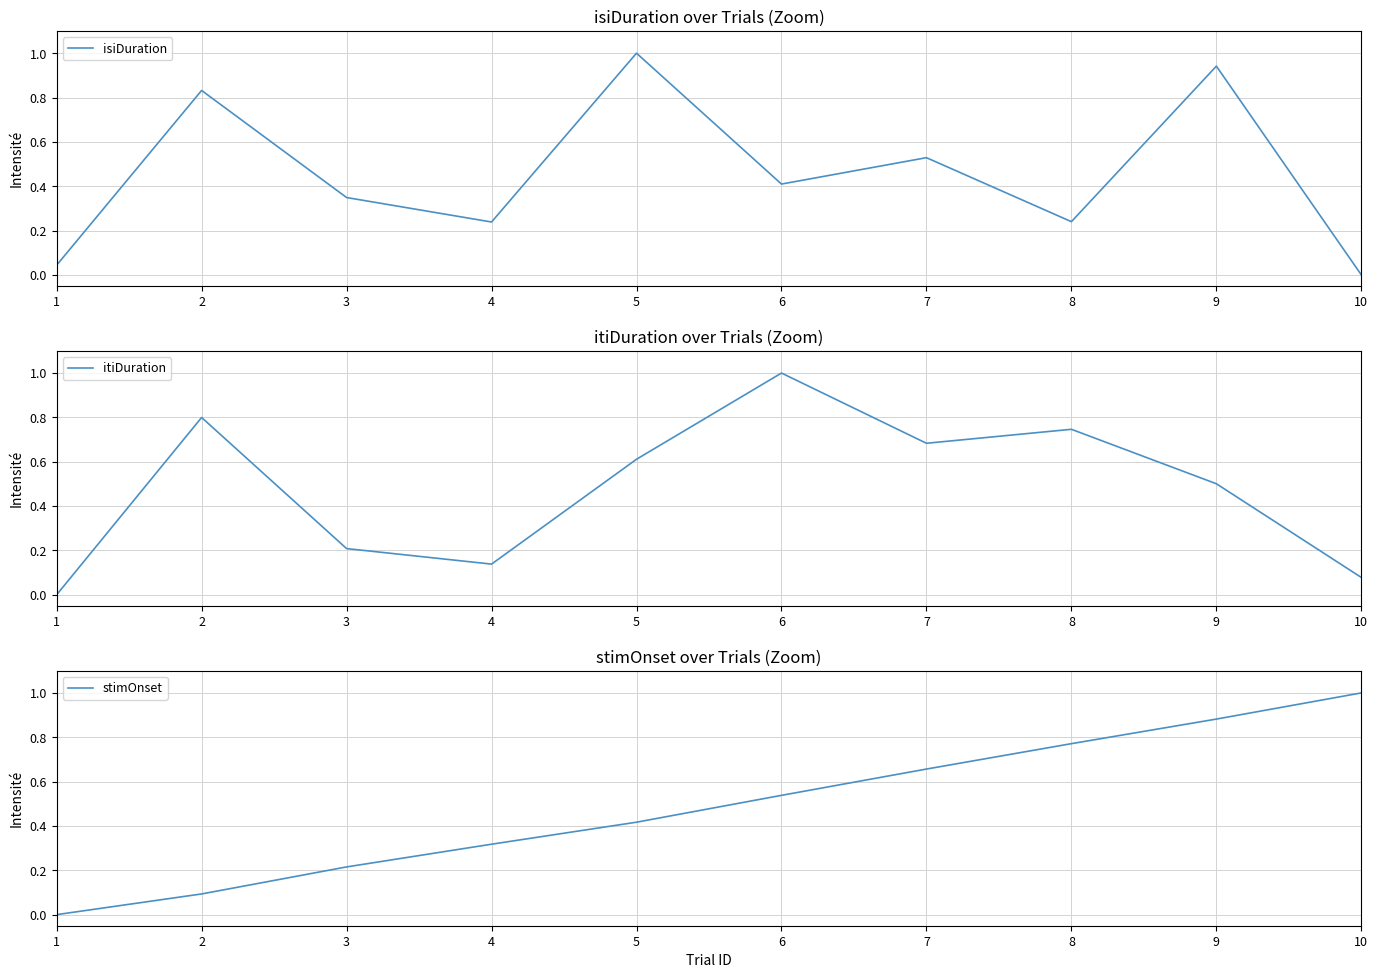

True or false: itiDuration has more than 1 points higher than both neighbors.

True